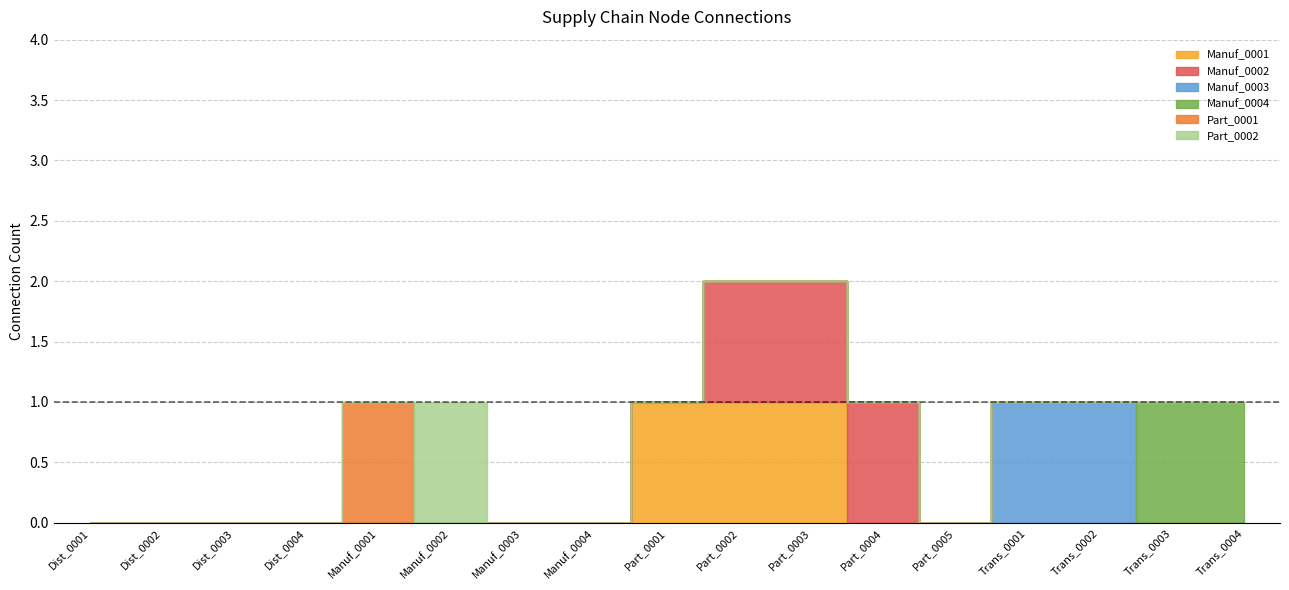

True or false: Manuf_0002 has more than 2 interior local peaks.

False